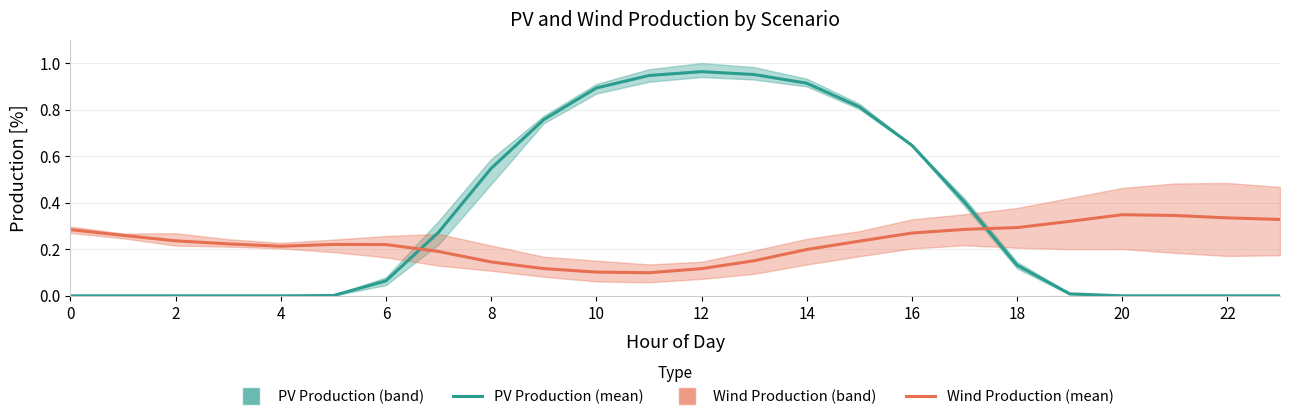

Is it true that Wind production, S1 [%] equals 0.3 at 19?

True